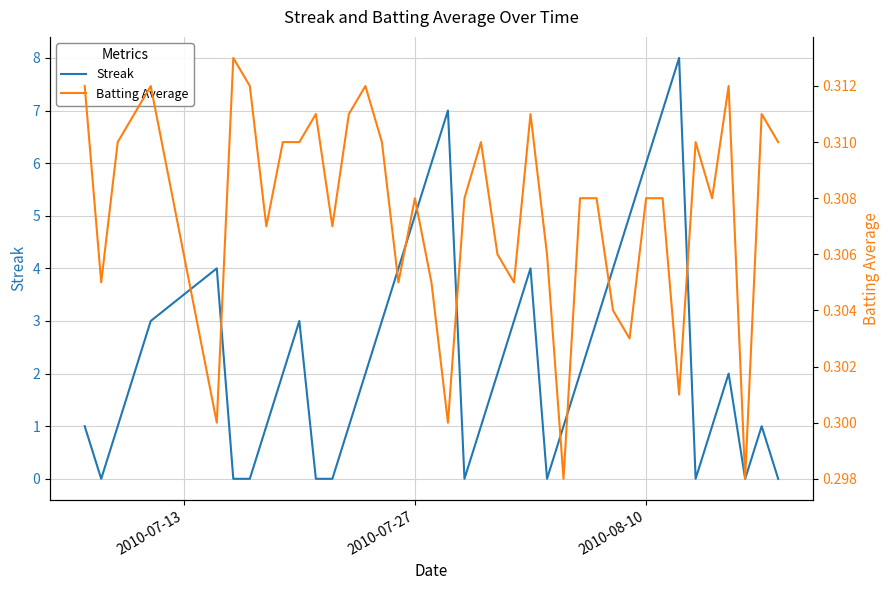

Rank the series by their average value, from highest to lowest.

Streak, Batting Average